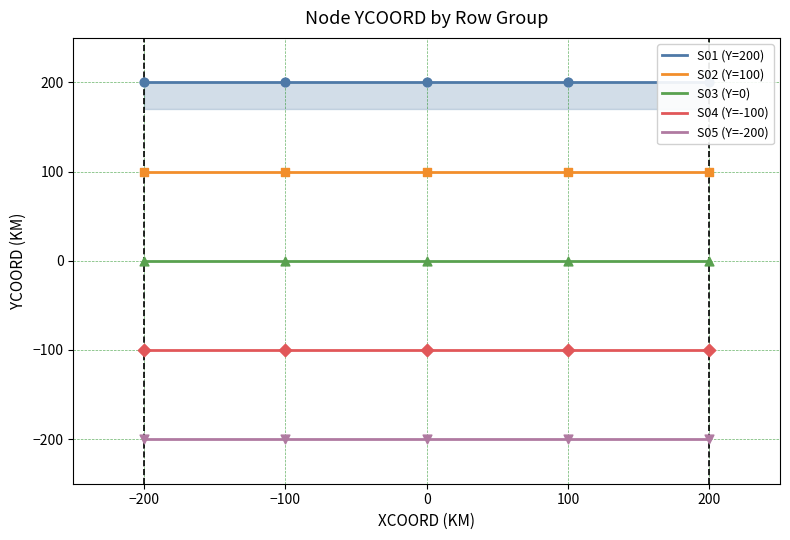

Which series has the largest total across all categories?

S01 (Y=200)